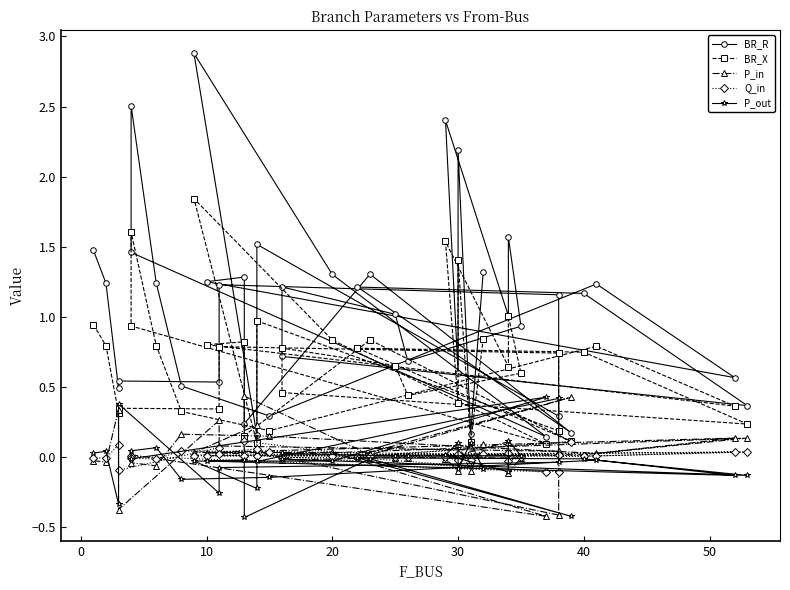

In P_in, how many points are lower than both neighbors (excluding endpoints)?

14